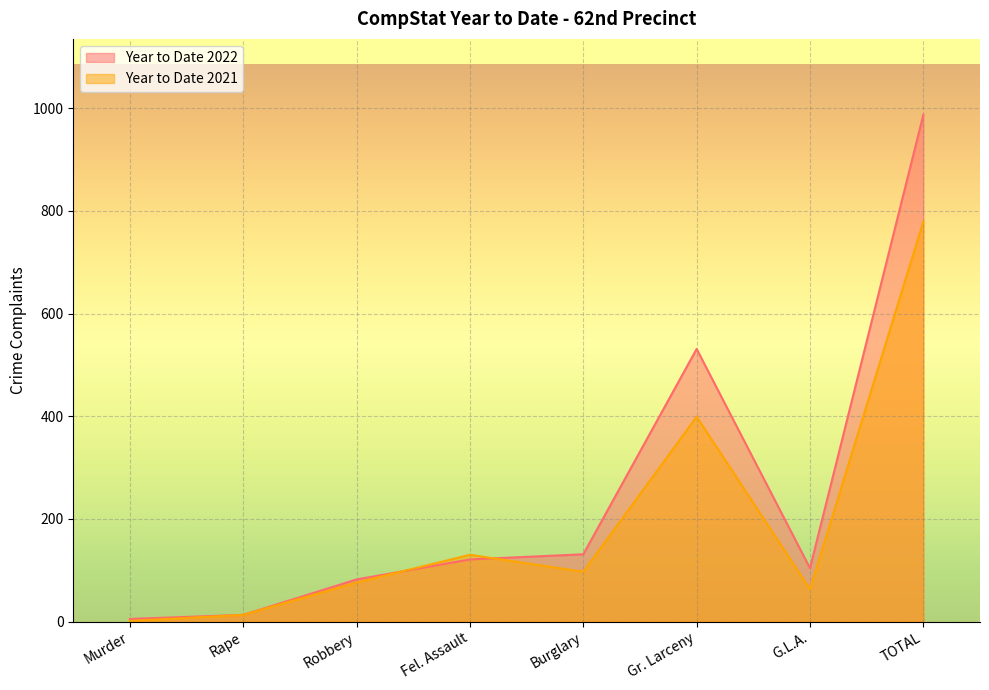

How many intersections are there between Year to Date 2022 and Year to Date 2021?

2